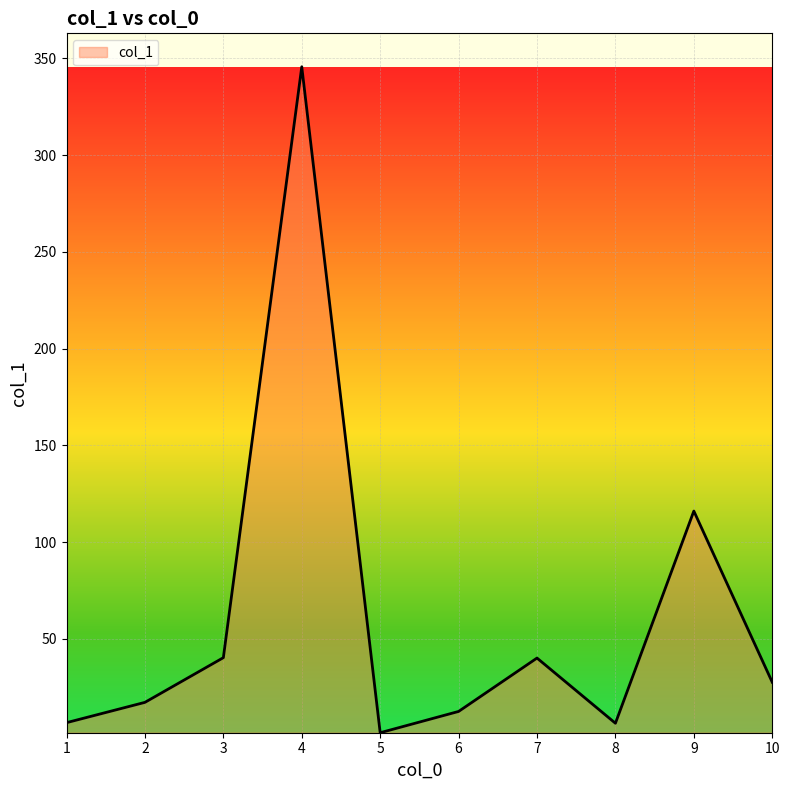

What is the minimum value shown in the chart?

1.4